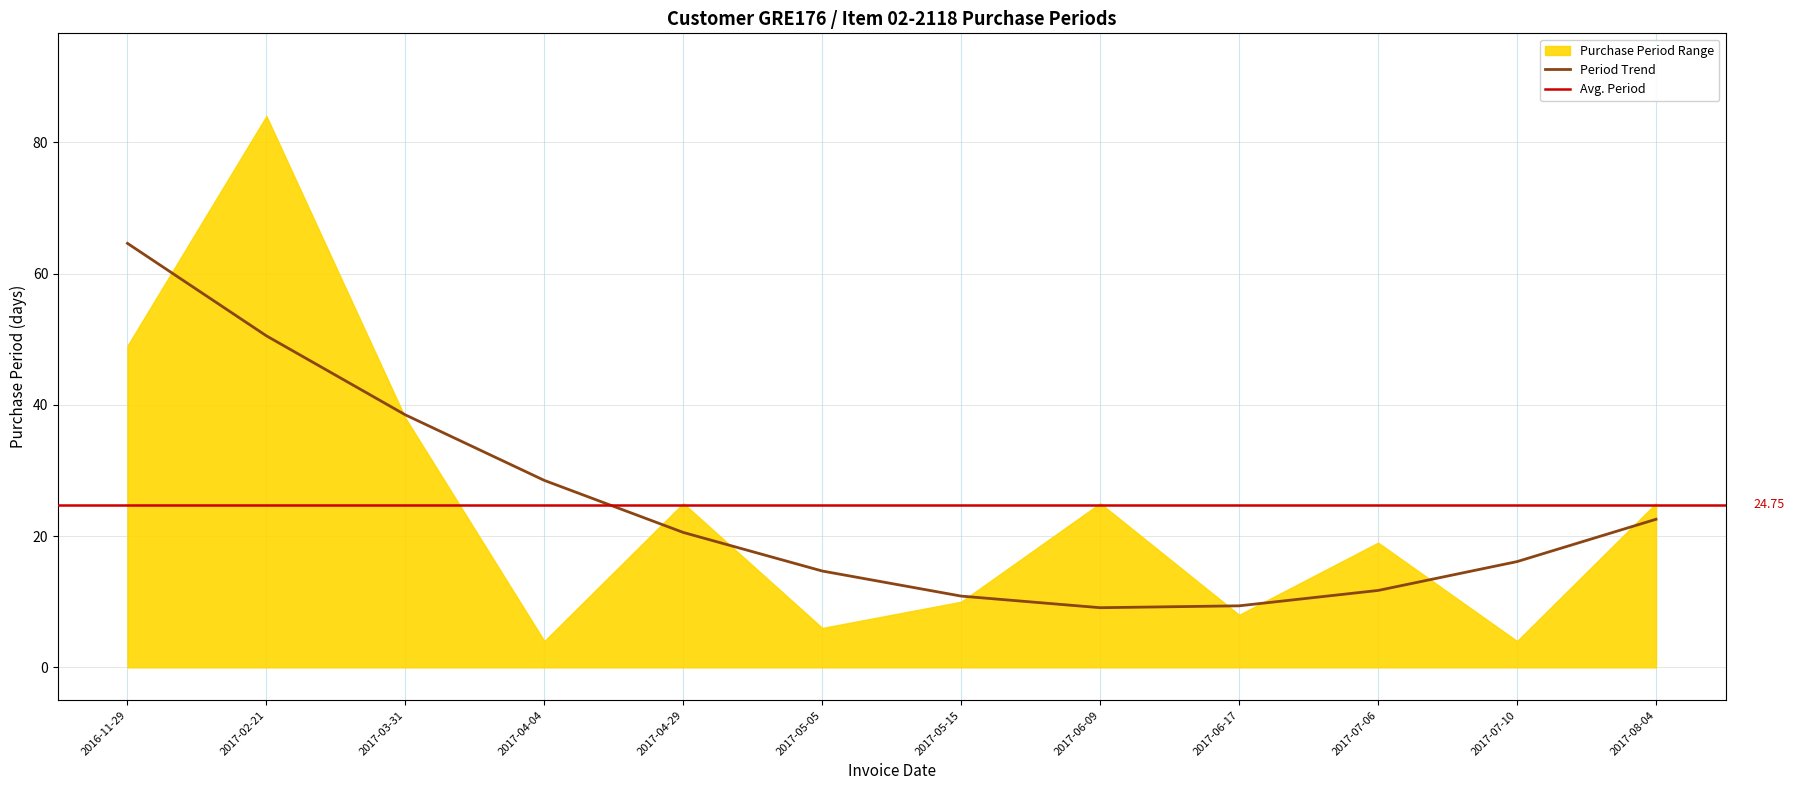

Rank the categories by value from lowest to highest.

2017-04-04, 2017-07-10, 2017-05-05, 2017-06-17, 2017-05-15, 2017-07-06, 2017-04-29, 2017-06-09, 2017-08-04, 2017-03-31, 2016-11-29, 2017-02-21